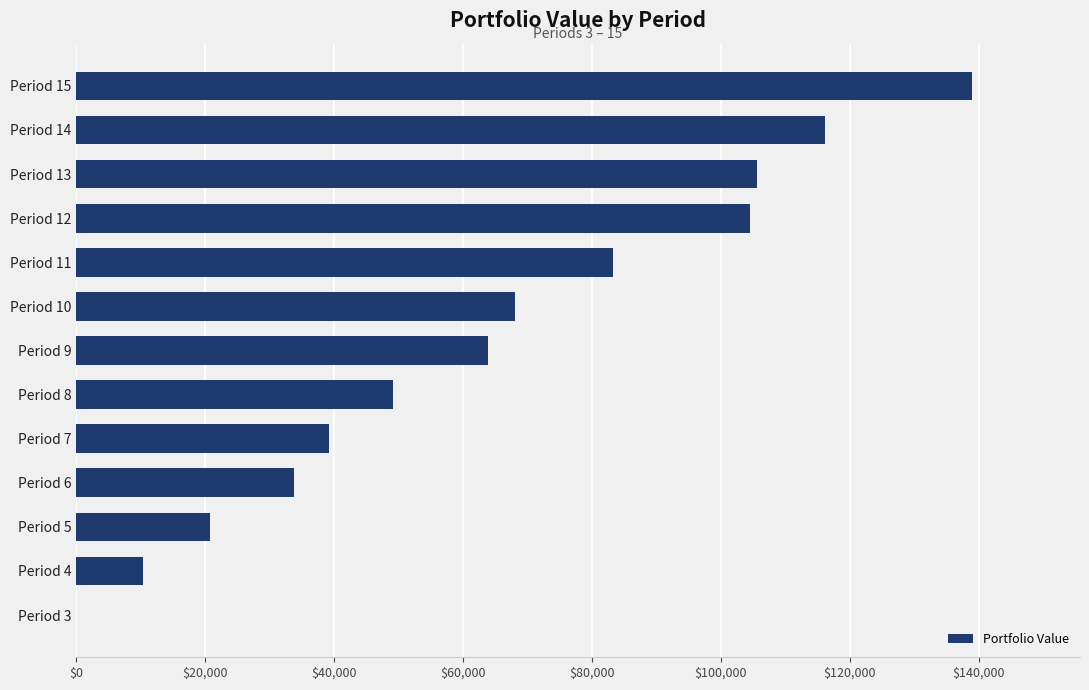

Is it true that the value at Period 7 is 24417.5?

False